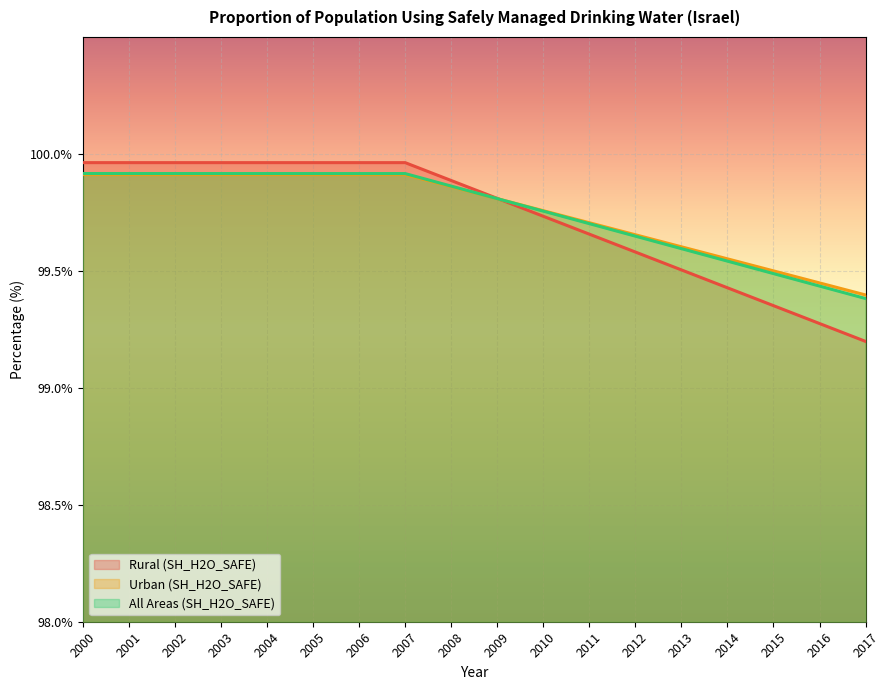

How many series are shown in this chart?

3